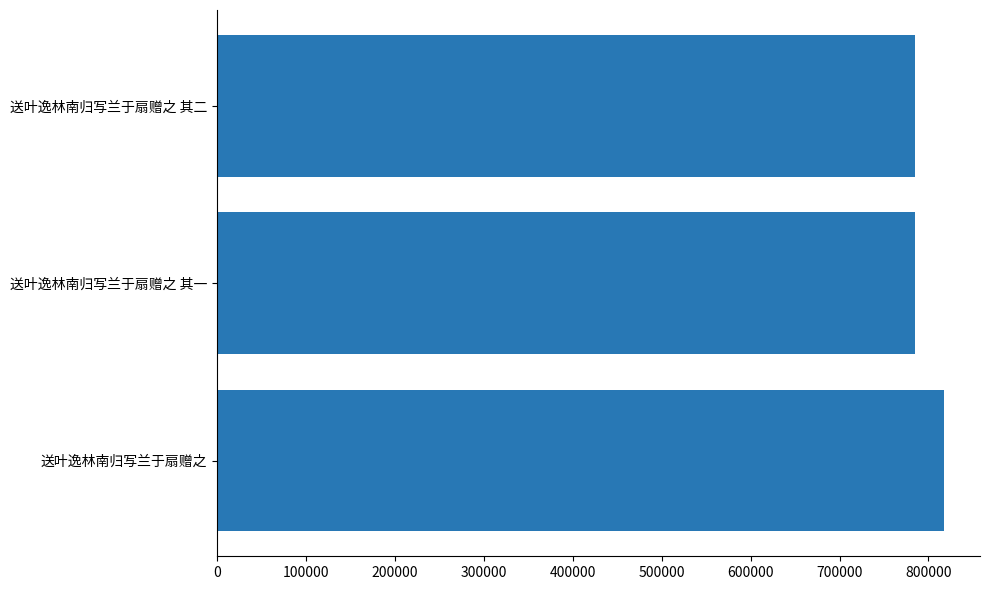

What is the change in value from 送叶逸林南归写兰于扇赠之 to 送叶逸林南归写兰于扇赠之 其一?

-31914